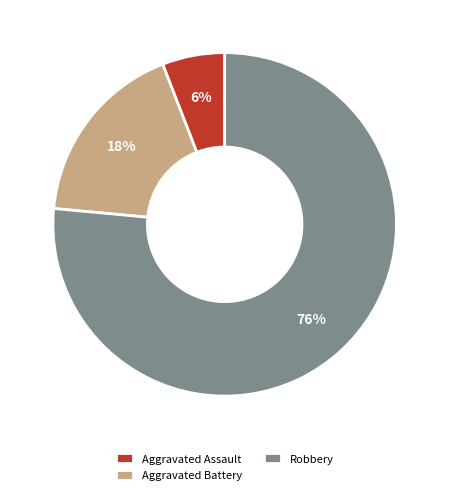

Between Aggravated Battery and Aggravated Assault, which is larger?

Aggravated Battery